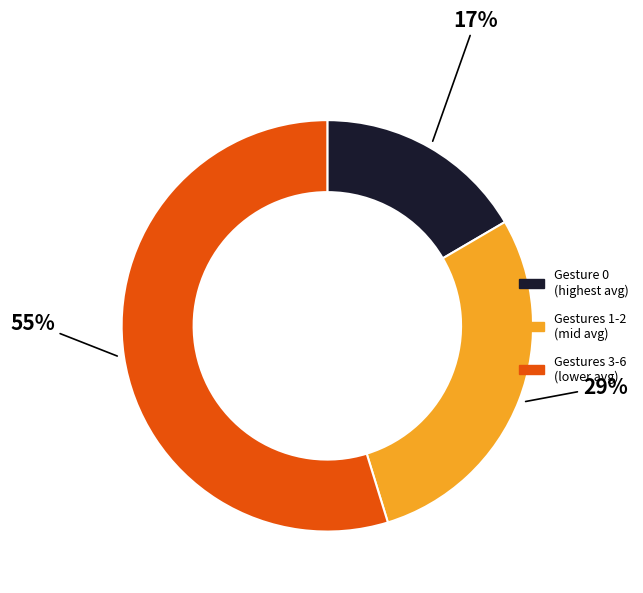

Is there any slice that represents more than half of the pie?

Yes